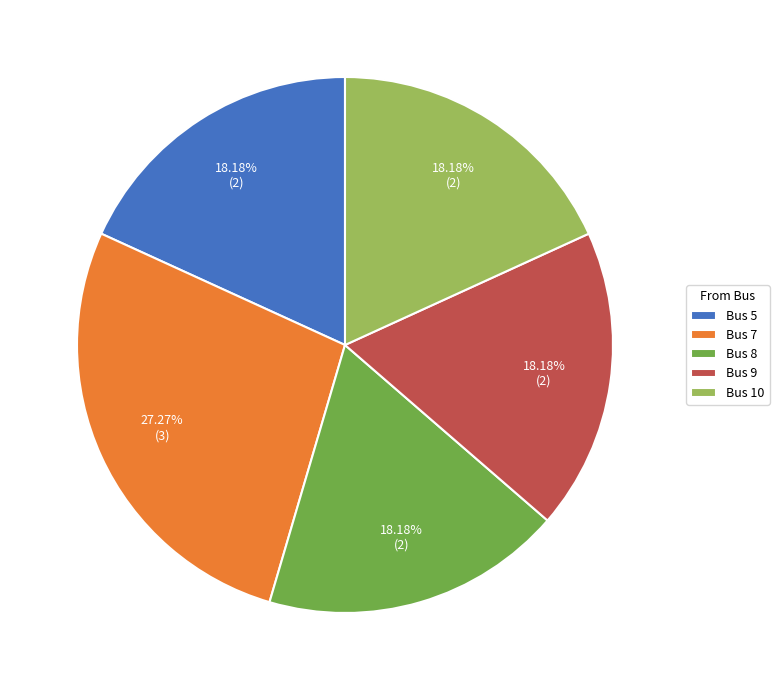

Between Bus 8 and Bus 7, which is larger?

Bus 7